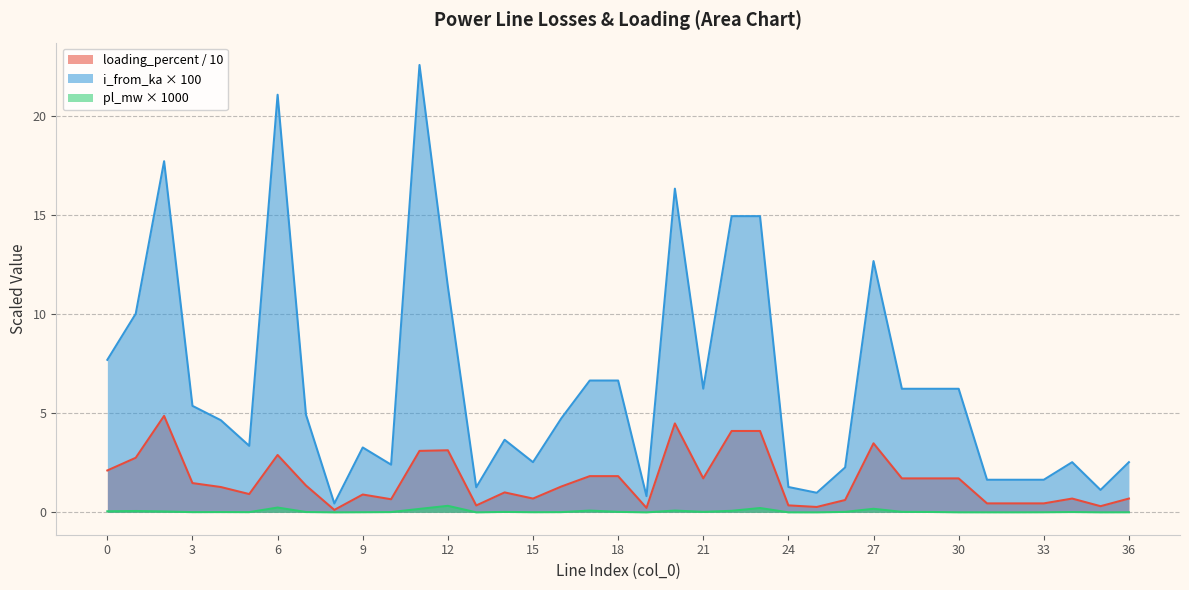

Which category has the lowest value in the i_from_ka series?

8